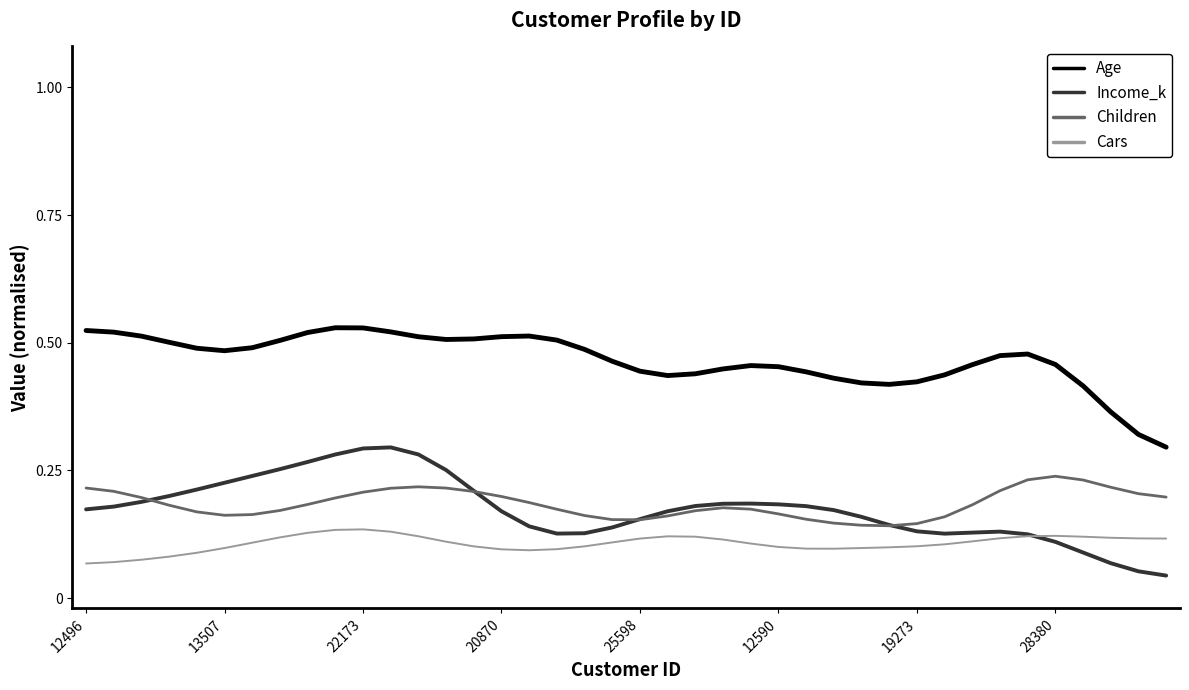

Does the chart display data point markers on the line(s)?

No